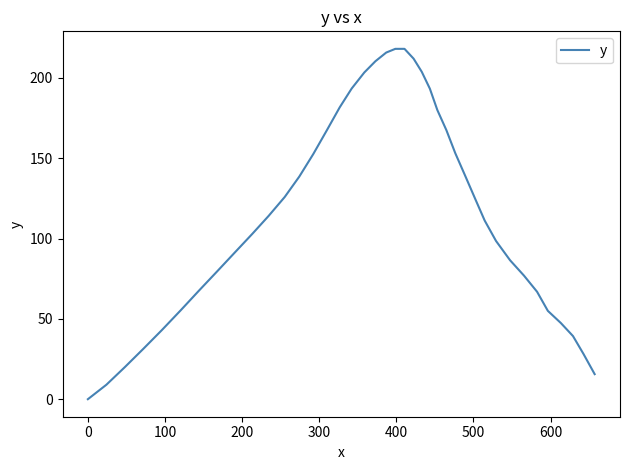

True or false: there are more than 2 points higher than both neighbors.

False